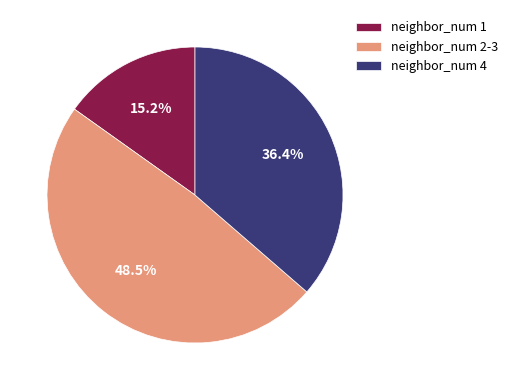

What portion of the pie excludes neighbor_num 4?

63.6%